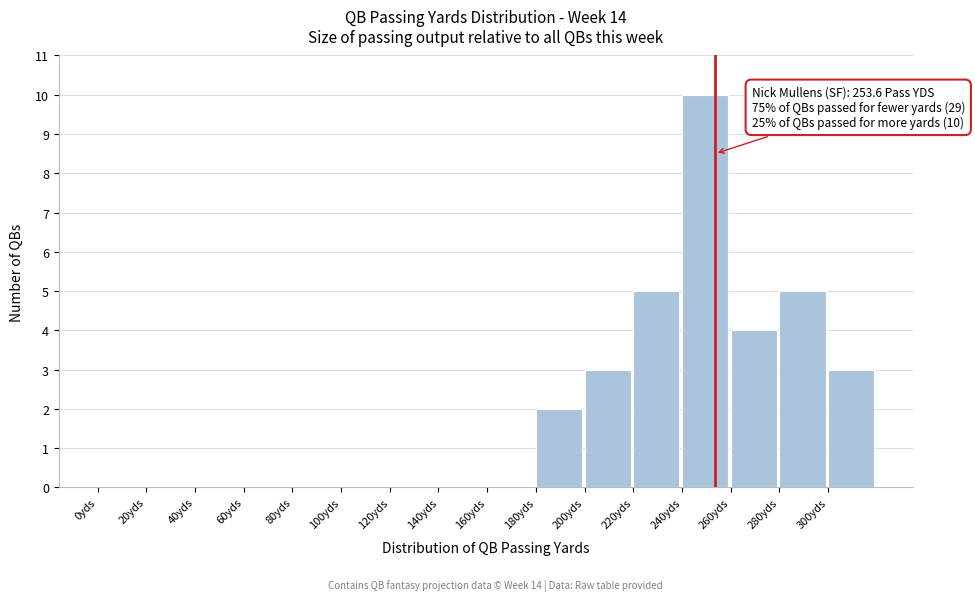

Which range on the x-axis has the tallest bar?

240 to 260